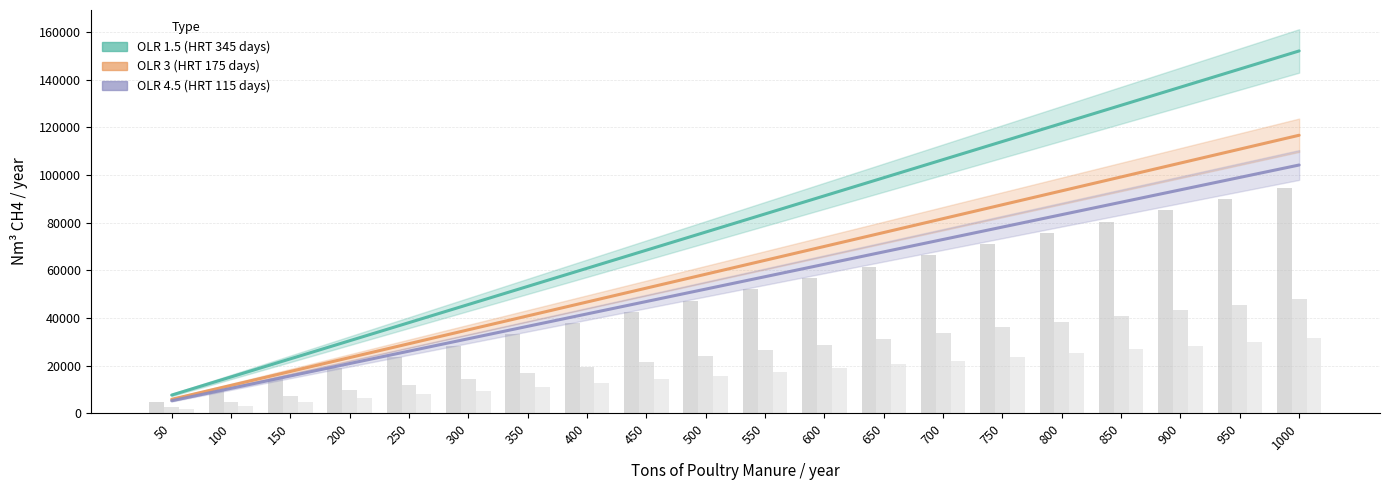

Reading left to right, transcribe all the data shown in this chart.

OLR 1.5 - CH4 (Nm3/yr): 7599.7	15199.5	22799.2	30398.9	37998.7	45598.4	53198.1	60797.9	68397.6	75997.3	83597.1	91196.8	98796.5	106396.3	113996.0	121595.7	129195.5	136795.2	144394.9	151994.7
OLR 3 - CH4 (Nm3/yr): 5830.9	11661.8	17492.6	23323.5	29154.4	34985.2	40816.1	46647.0	52477.9	58308.8	64139.6	69970.5	75801.4	81632.2	87463.1	93294.0	99124.9	104955.8	110786.6	116617.5
OLR 4.5 - CH4 (Nm3/yr): 5206.6	10413.1	15619.7	20826.3	26032.8	31239.4	36446.0	41652.6	46859.1	52065.7	57272.3	62478.8	67685.4	72892.0	78098.6	83305.1	88511.7	93718.3	98924.9	104131.4
OLR 1.5 - Digester Vol: 4726.0	9452.0	14178.0	18904.0	23630.0	28356.0	33082.0	37808.0	42534.0	47260.0	51986.0	56713.0	61439.0	66165.0	70891.0	75617.0	80343.0	85069.0	89795.0	94521.0
OLR 3 - Digester Vol: 2397.0	4795.0	7192.0	9589.0	11986.0	14384.0	16781.0	19178.0	21575.0	23973.0	26370.0	28767.0	31164.0	33562.0	35959.0	38356.0	40753.0	43151.0	45548.0	47945.0
OLR 4.5 - Digester Vol: 1575.0	3150.0	4725.0	6300.0	7875.0	9450.0	11025.0	12600.0	14175.0	15750.0	17325.0	18900.0	20475.0	22050.0	23625.0	25200.0	26775.0	28350.0	29925.0	31500.0